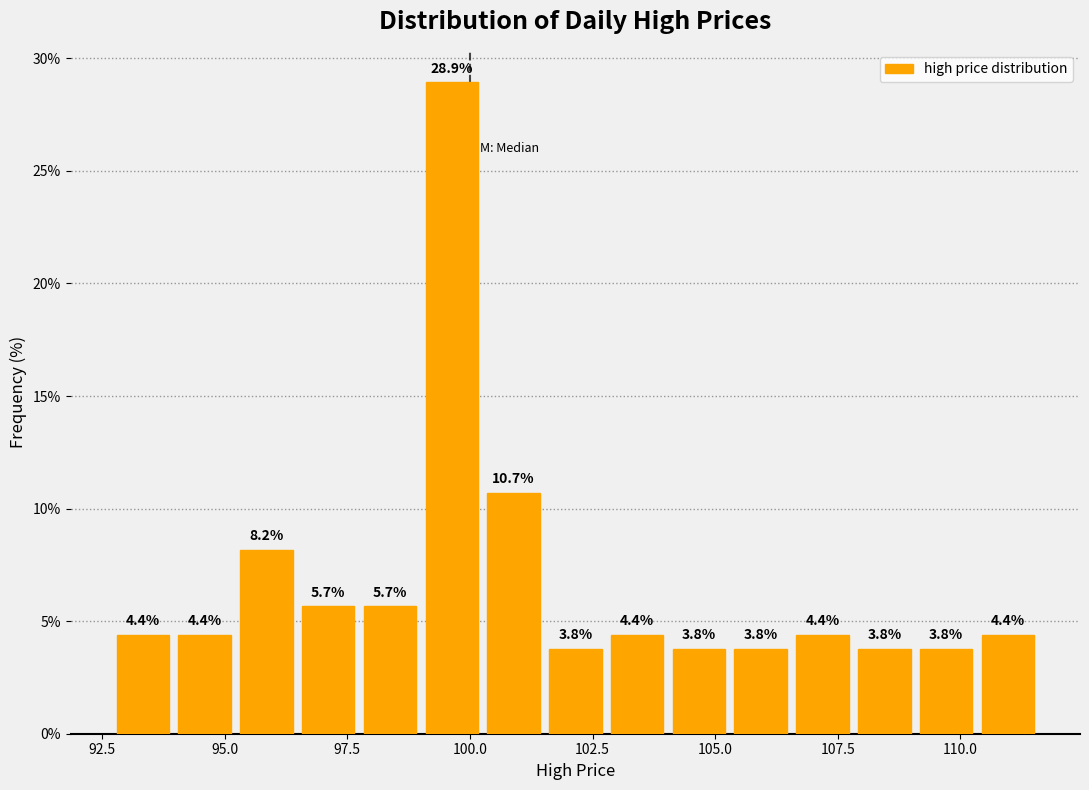

Read against the x-axis, roughly where is the centre of the tallest bar?

99.5